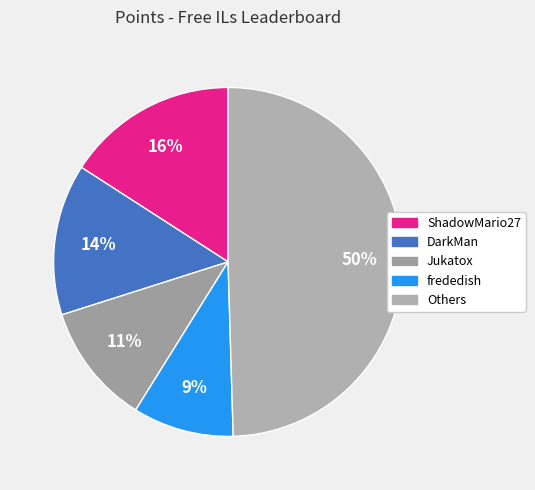

How many slices are in this pie chart?

5